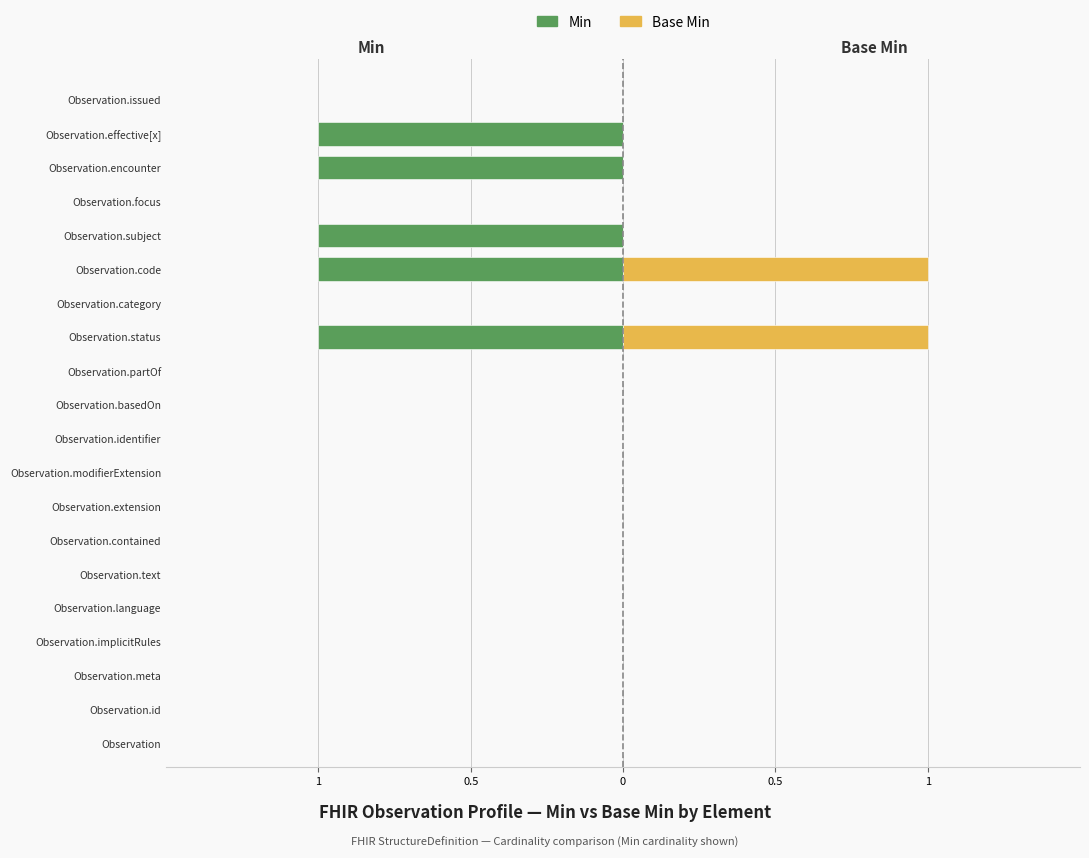

What is the sum of all Base Min values?

2